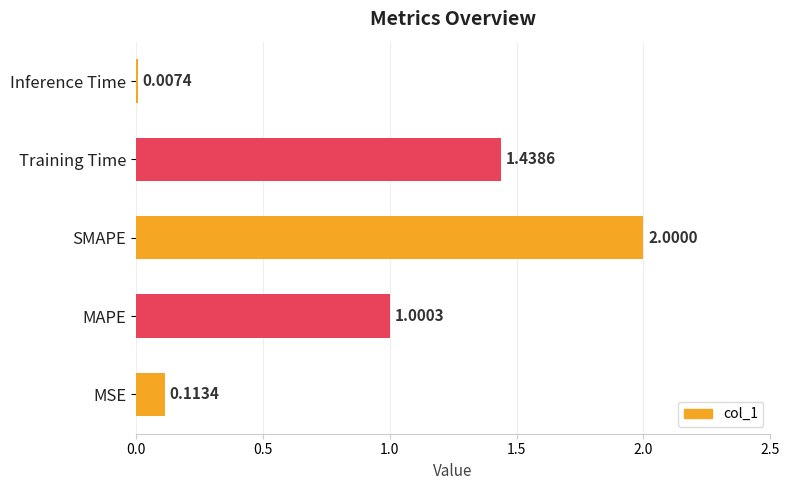

At which category does the chart reach its peak across all series?

SMAPE